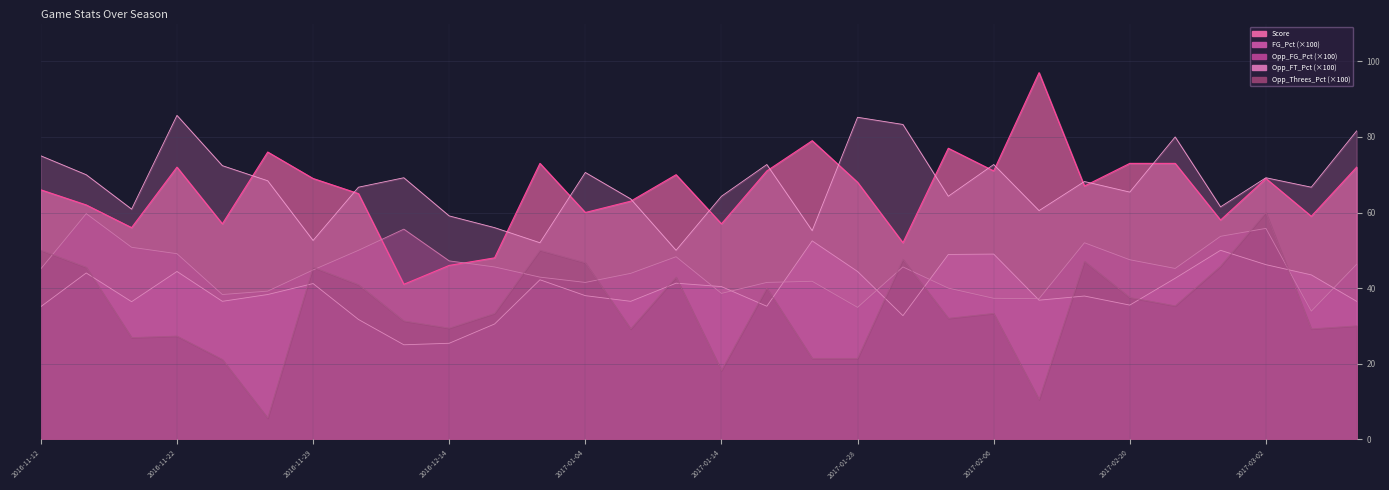

Rank the series by their maximum value, from lowest to highest.

FG_Pct, Opp_FG_Pct, Opp_Threes_Pct, Opp_FT_Pct, Score